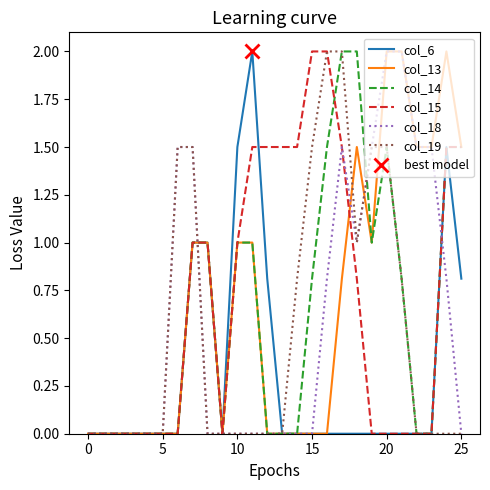

How many values in col_13 are above zero?

13